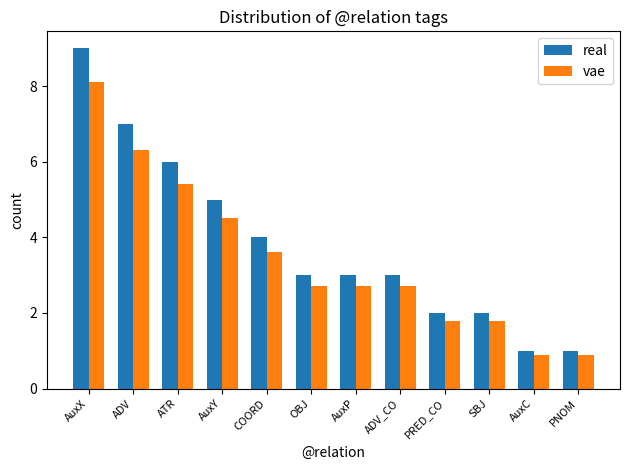

The real series shows 3.5 at AuxX. True or false?

False